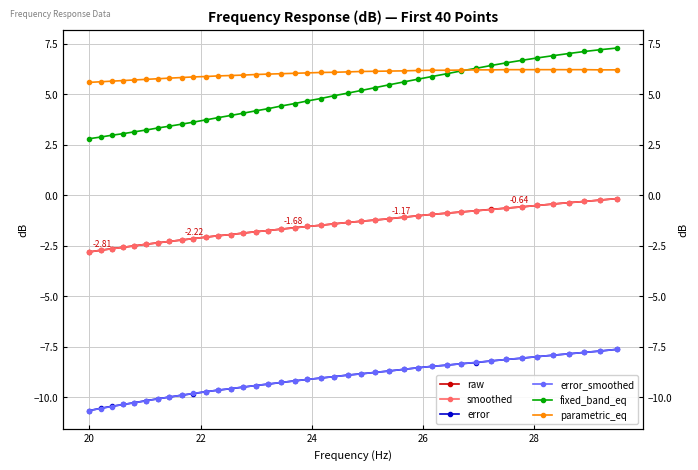

What is the value of the smoothed point at the 7th from the left?

-2.4